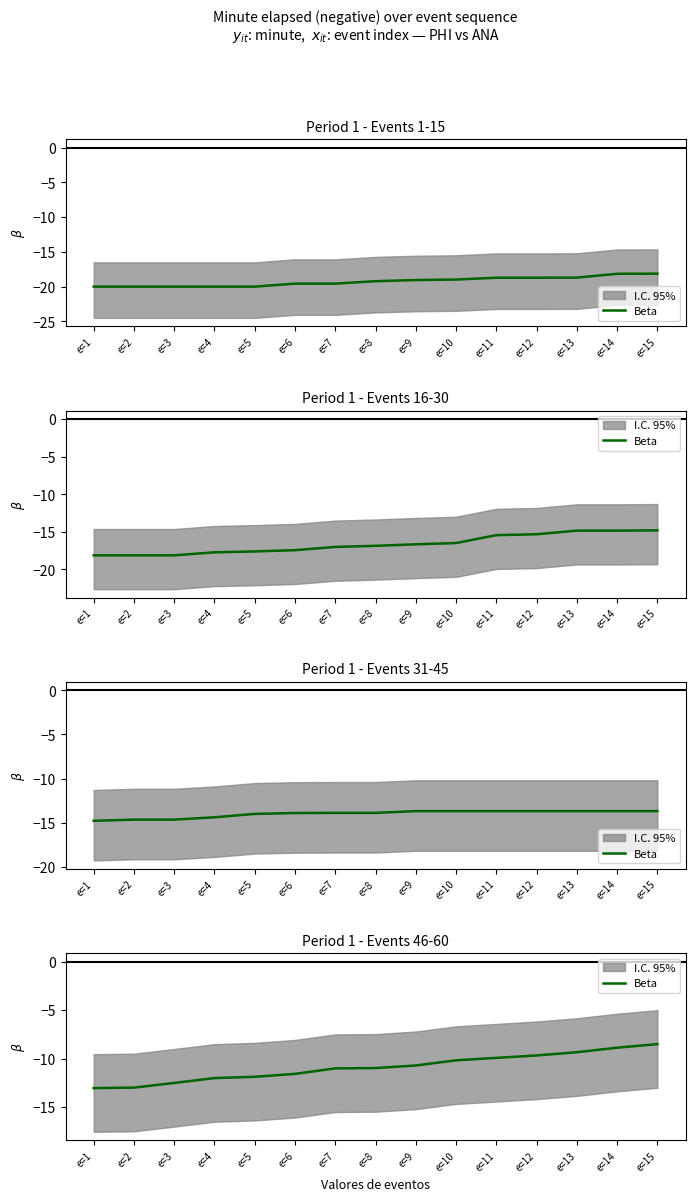

True or false: there are more than 1 points higher than both neighbors.

False